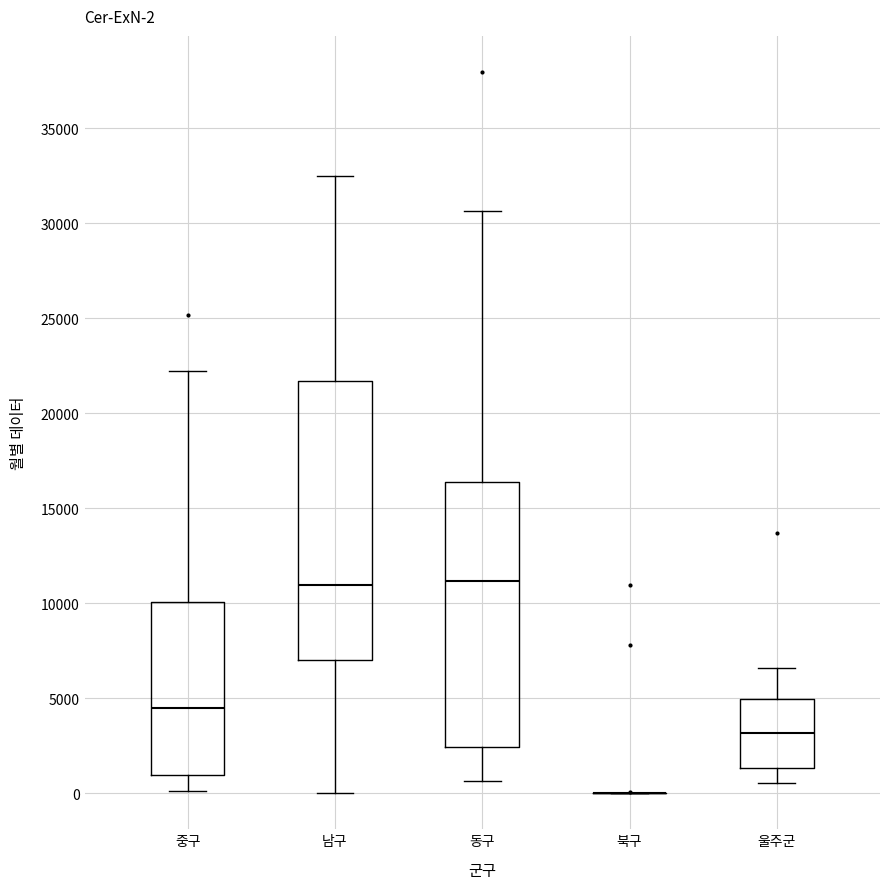

Comparing the boxes themselves (not the whiskers), which one is the tallest?

남구